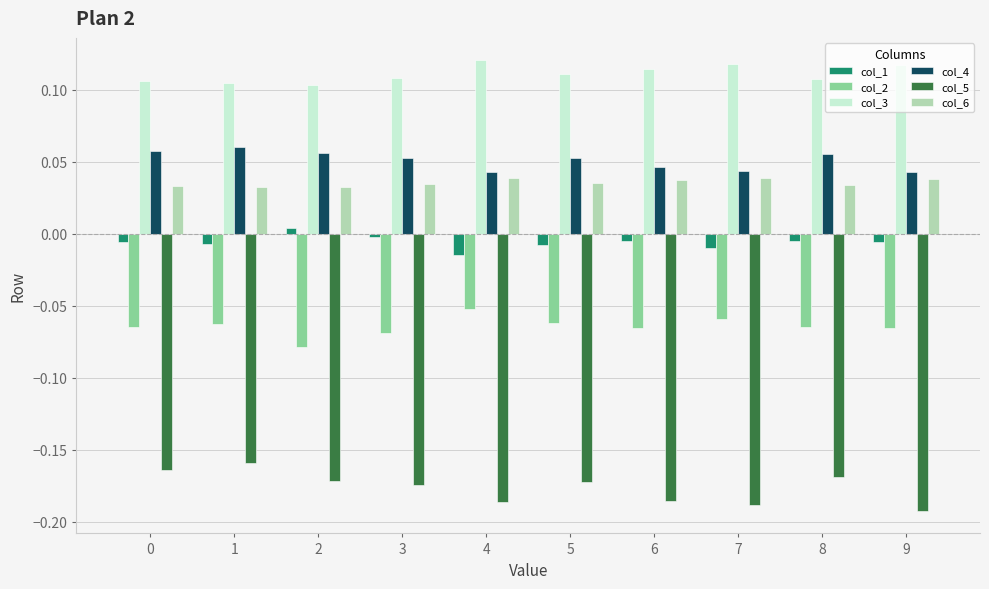

What is the difference between the highest and lowest values at 2?

0.3